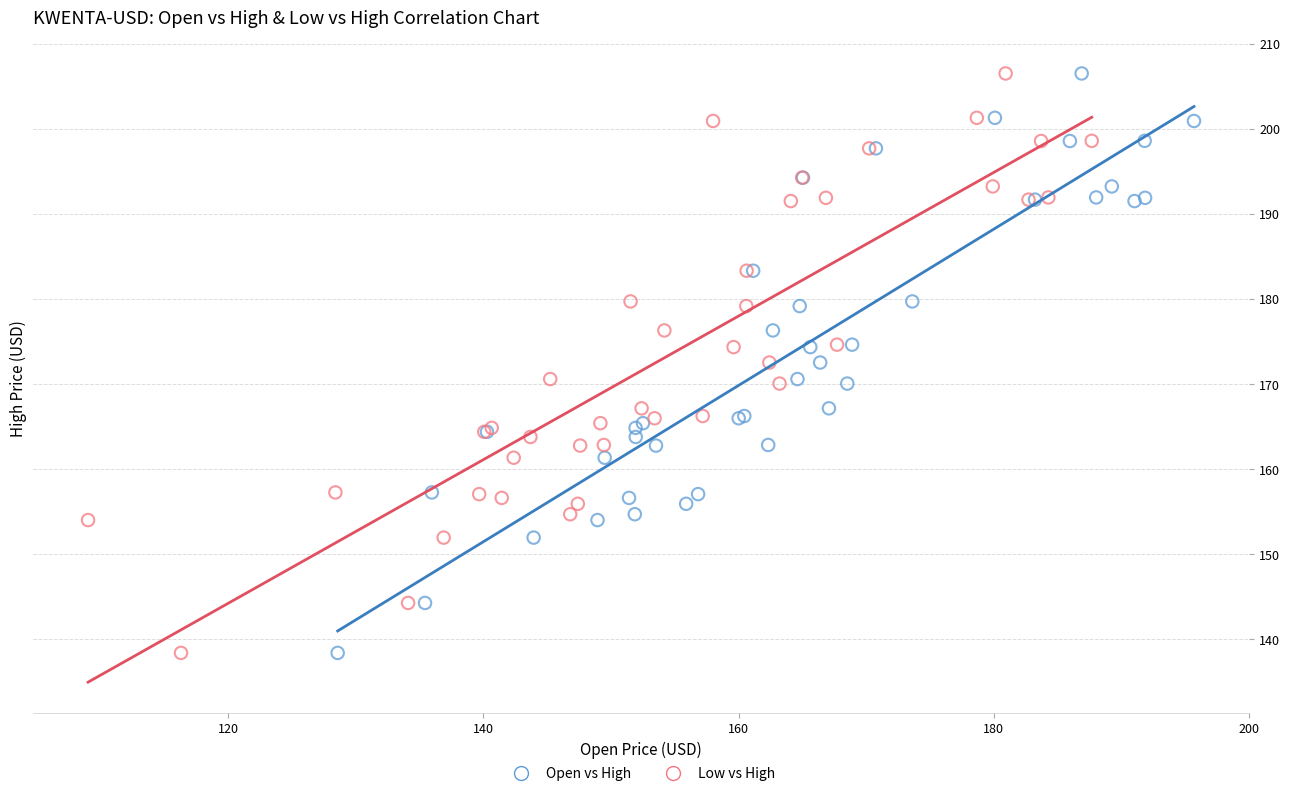

What are all the series names shown in the legend?

Open vs High, Low vs High